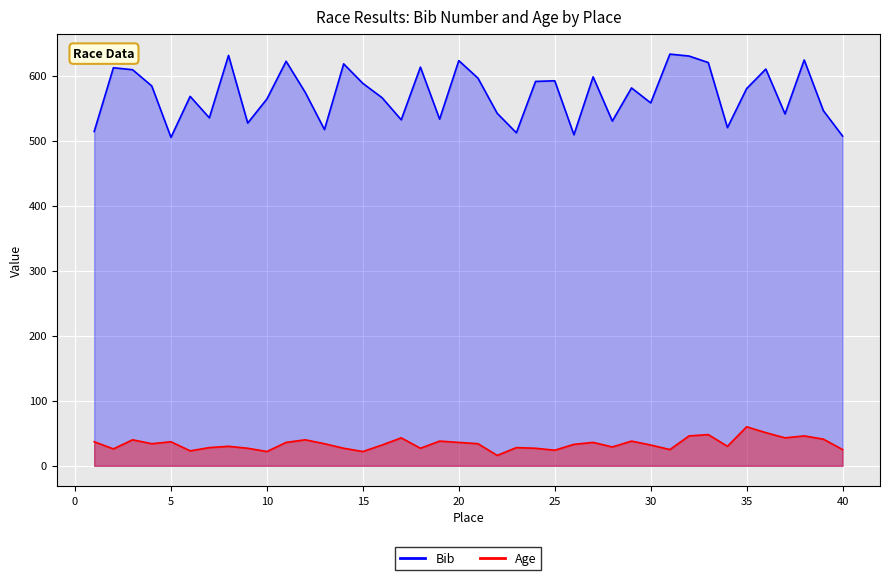

What is the minimum value for Age?

16